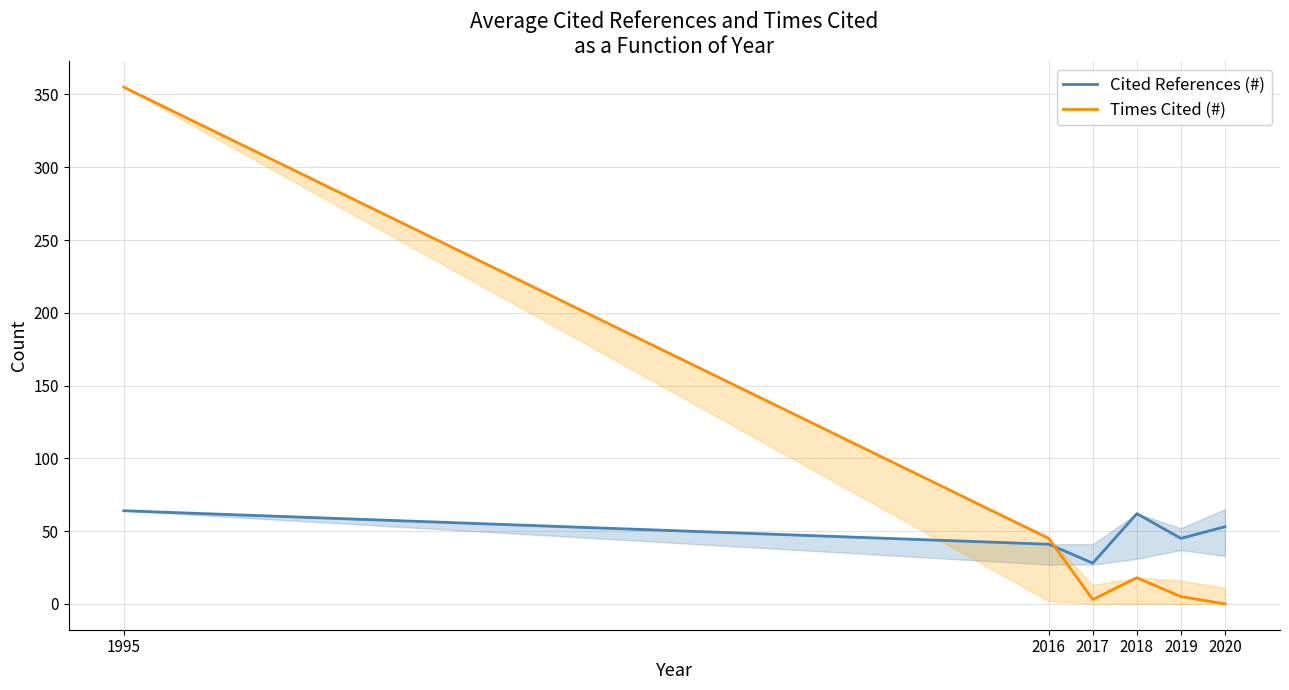

At which category is the sum across all series the highest?

1995